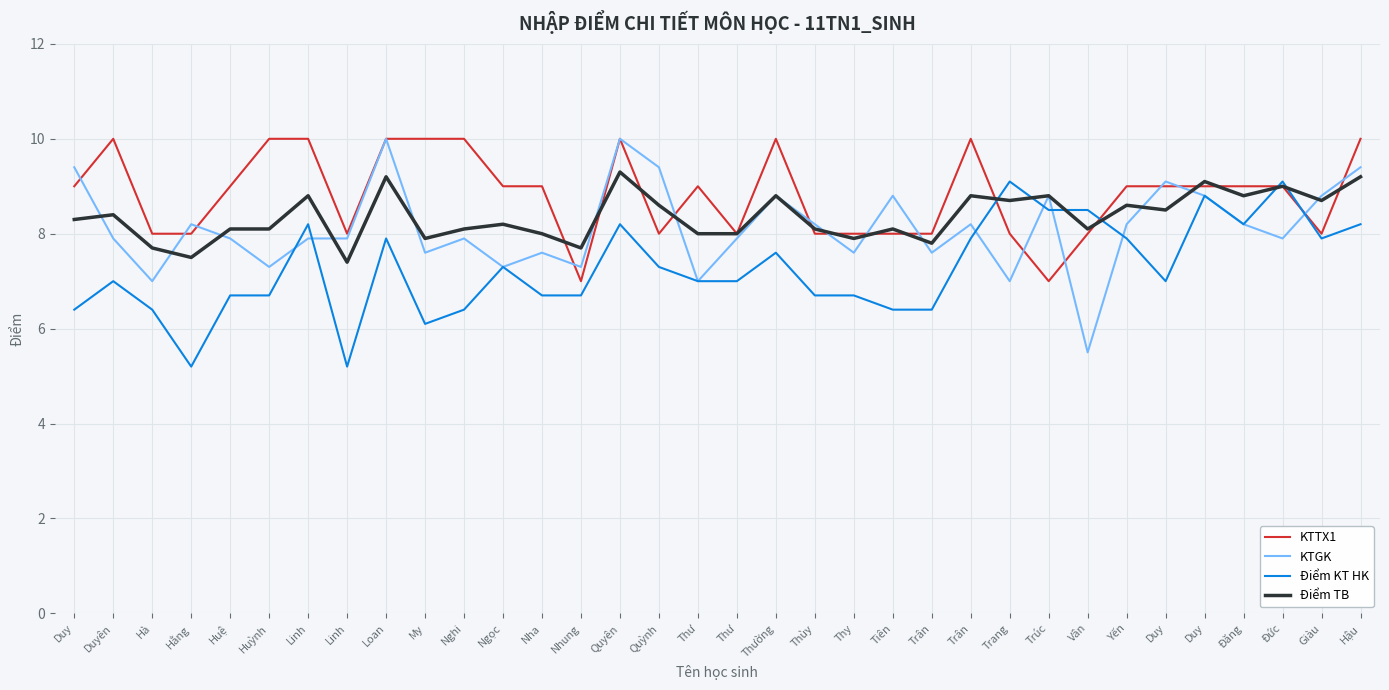

Reading right to left, list all the values displayed in this chart.

KTTX1: 10.0	8.0	9.0	9.0	9.0	9.0	9.0	8.0	7.0	8.0	10.0	8.0	8.0	8.0	8.0	10.0	8.0	9.0	8.0	10.0	7.0	9.0	9.0	10.0	10.0	10.0	8.0	10.0	10.0	9.0	8.0	8.0	10.0	9.0
KTGK: 9.4	8.8	7.9	8.2	8.8	9.1	8.2	5.5	8.8	7.0	8.2	7.6	8.8	7.6	8.2	8.8	7.9	7.0	9.4	10.0	7.3	7.6	7.3	7.9	7.6	10.0	7.9	7.9	7.3	7.9	8.2	7.0	7.9	9.4
Điểm KT HK: 8.2	7.9	9.1	8.2	8.8	7.0	7.9	8.5	8.5	9.1	7.9	6.4	6.4	6.7	6.7	7.6	7.0	7.0	7.3	8.2	6.7	6.7	7.3	6.4	6.1	7.9	5.2	8.2	6.7	6.7	5.2	6.4	7.0	6.4
Điểm TB: 9.2	8.7	9.0	8.8	9.1	8.5	8.6	8.1	8.8	8.7	8.8	7.8	8.1	7.9	8.1	8.8	8.0	8.0	8.6	9.3	7.7	8.0	8.2	8.1	7.9	9.2	7.4	8.8	8.1	8.1	7.5	7.7	8.4	8.3